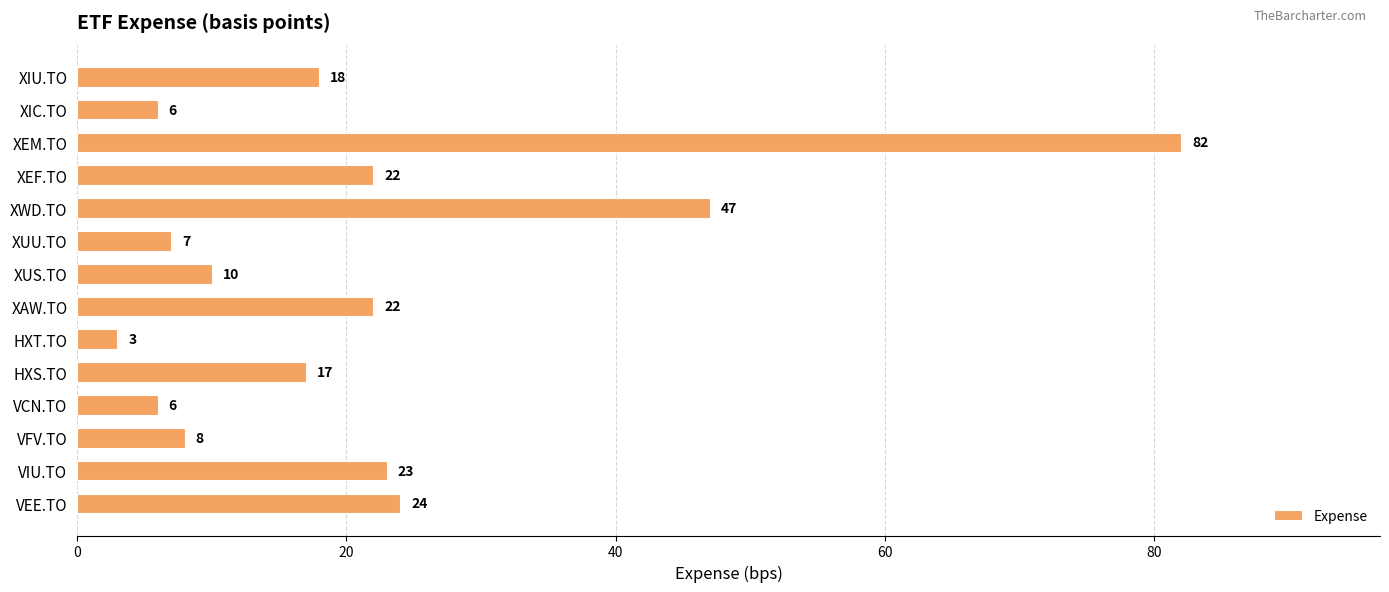

Is it true that the value at XIC.TO is 10?

False